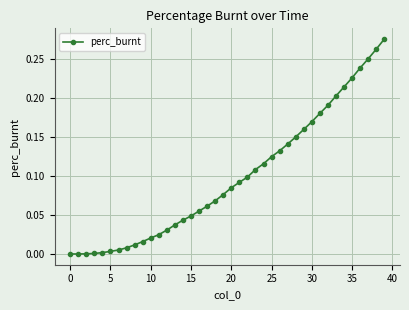

Count the number of categories in the chart.

40